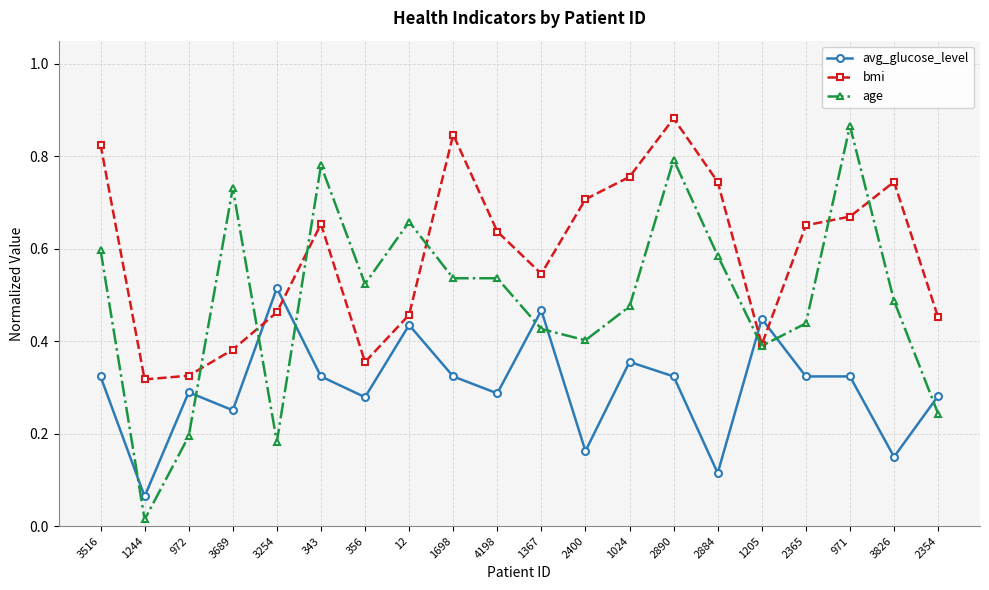

Which label corresponds to the smallest value in the chart?

1244